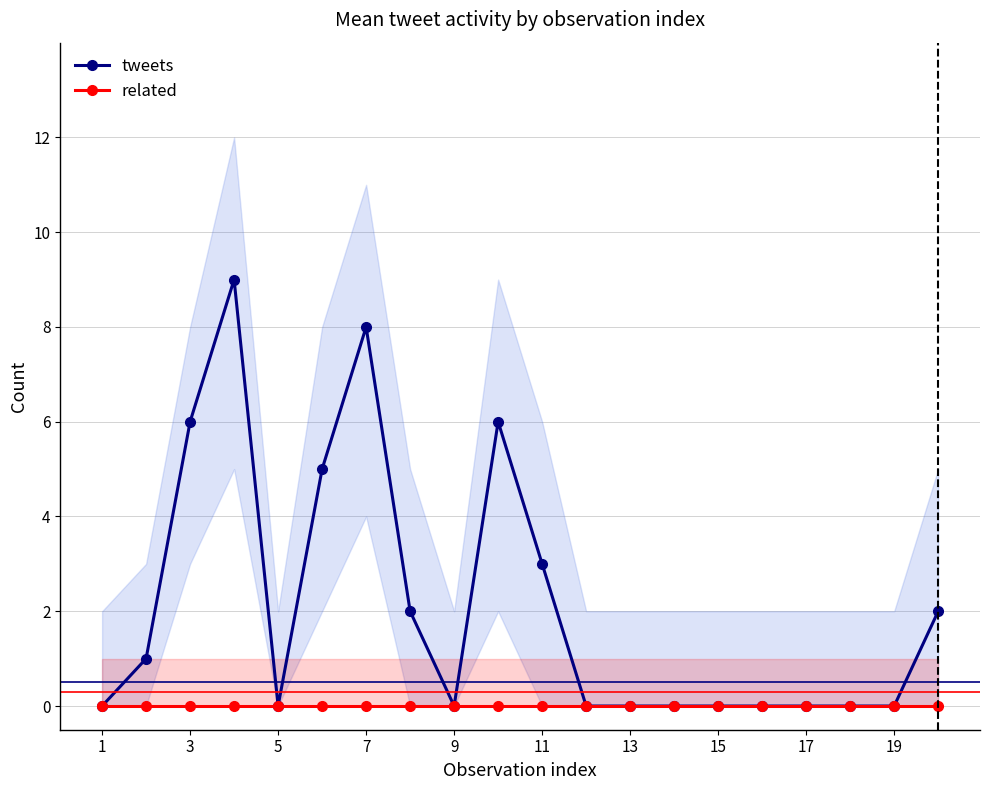

Is it true that tweets equals 6 at 3?

True